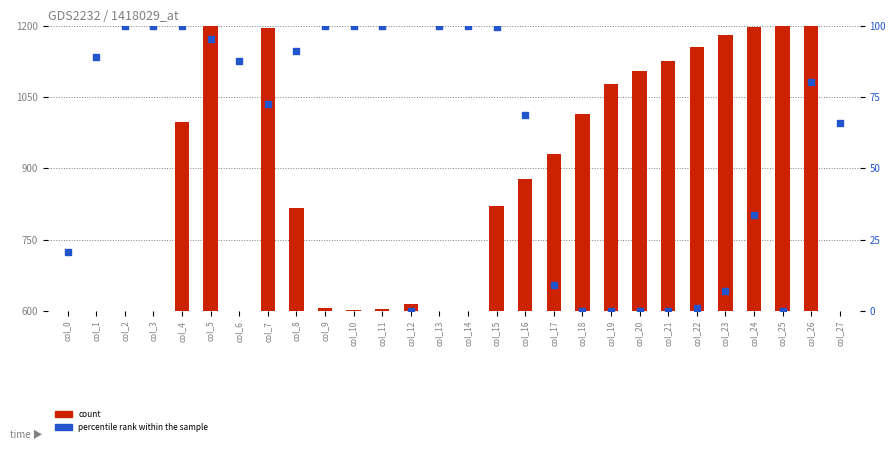

What is the total value across all series at col_27?

65.9